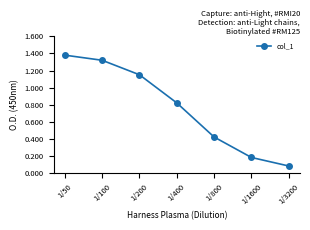

List the labels in order of value, largest first.

1/50, 1/100, 1/200, 1/400, 1/800, 1/1600, 1/3200